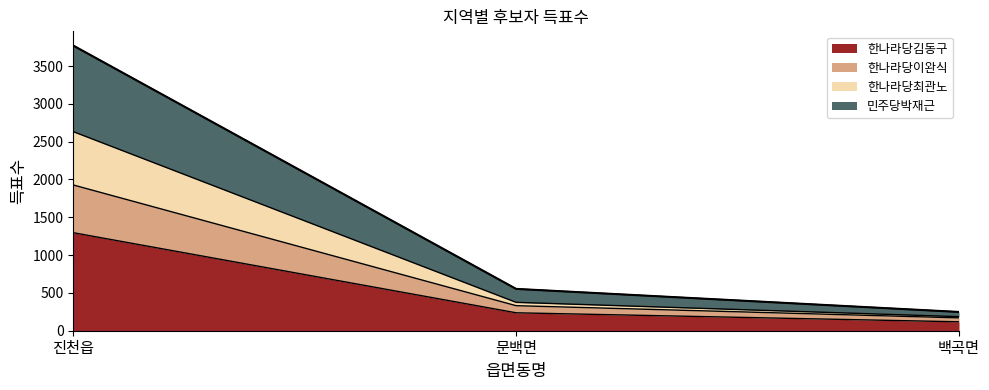

Which has a higher value, 문백면 or 백곡면?

문백면